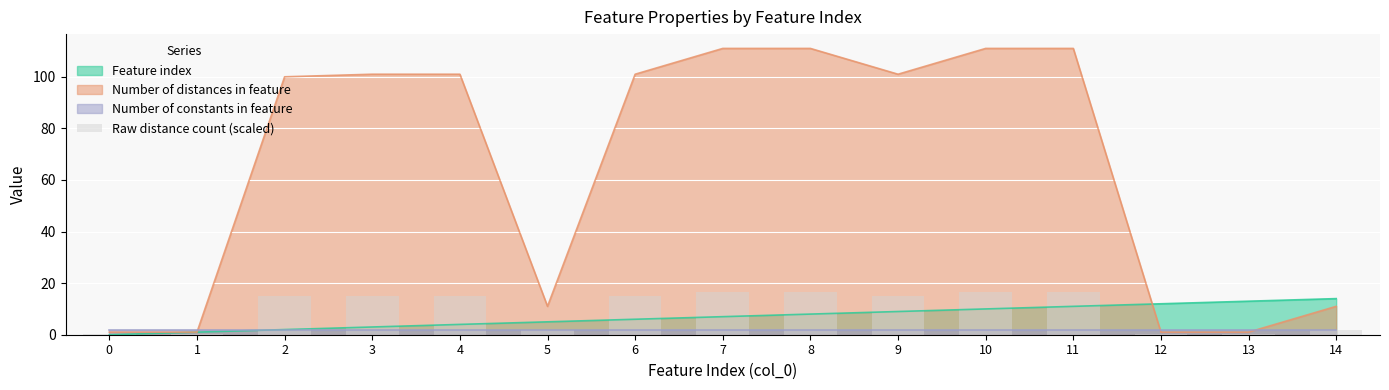

What is the value of the 6th bar from the left?

1.6